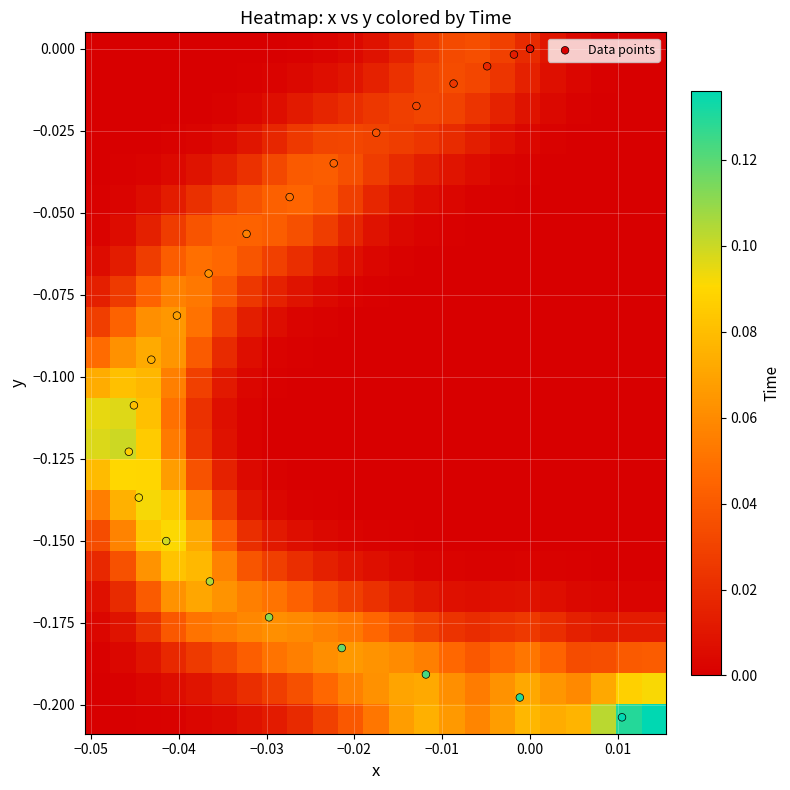

At how many categories does at least one series exceed 0?

23